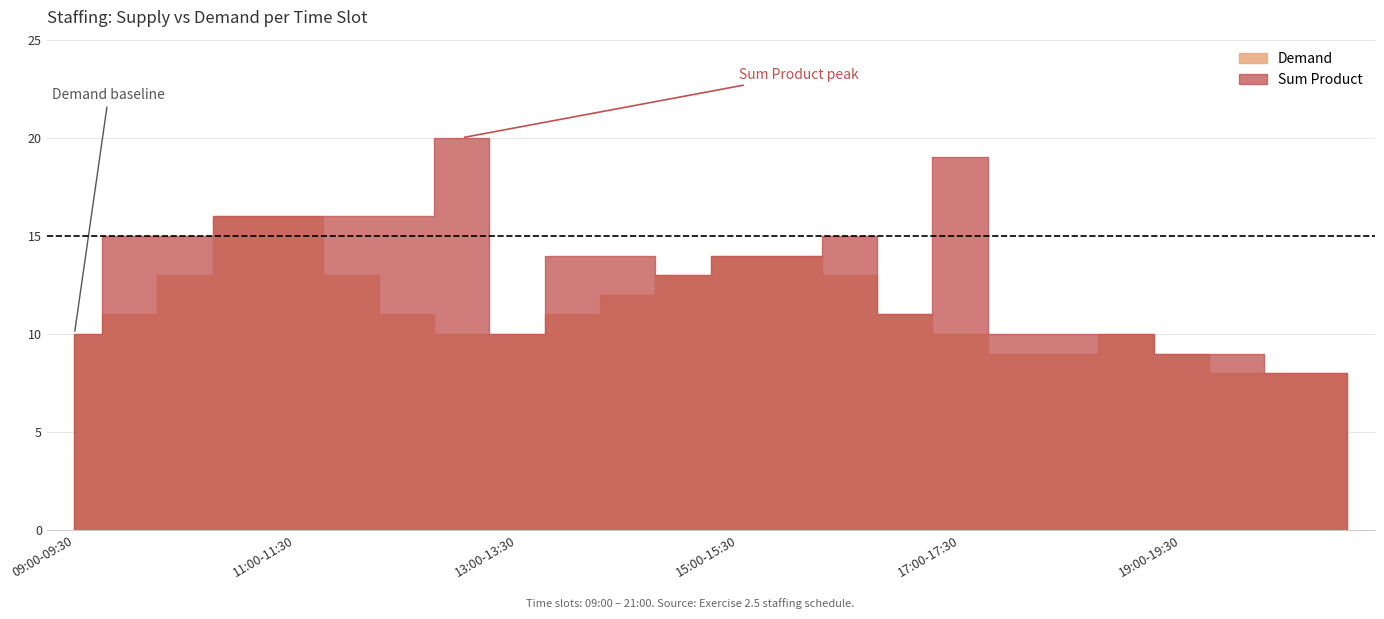

What is the label of the 4th point from the left?

10:30-11:00